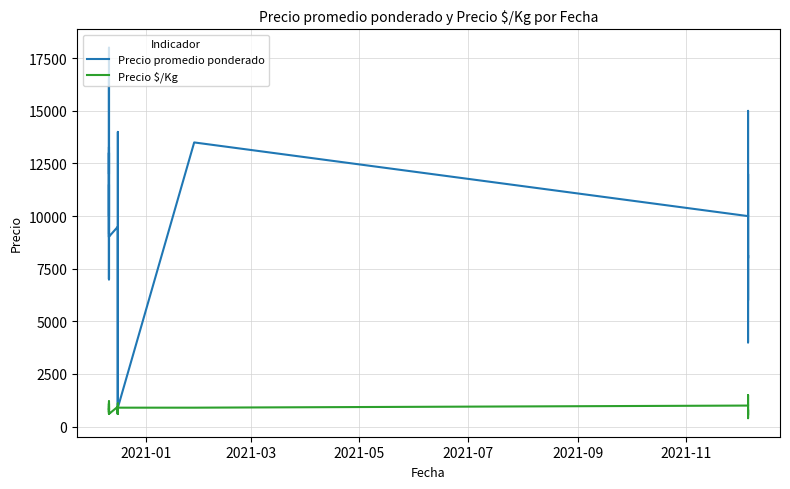

True or false: Precio $/Kg and Precio promedio ponderado cross at least once.

False